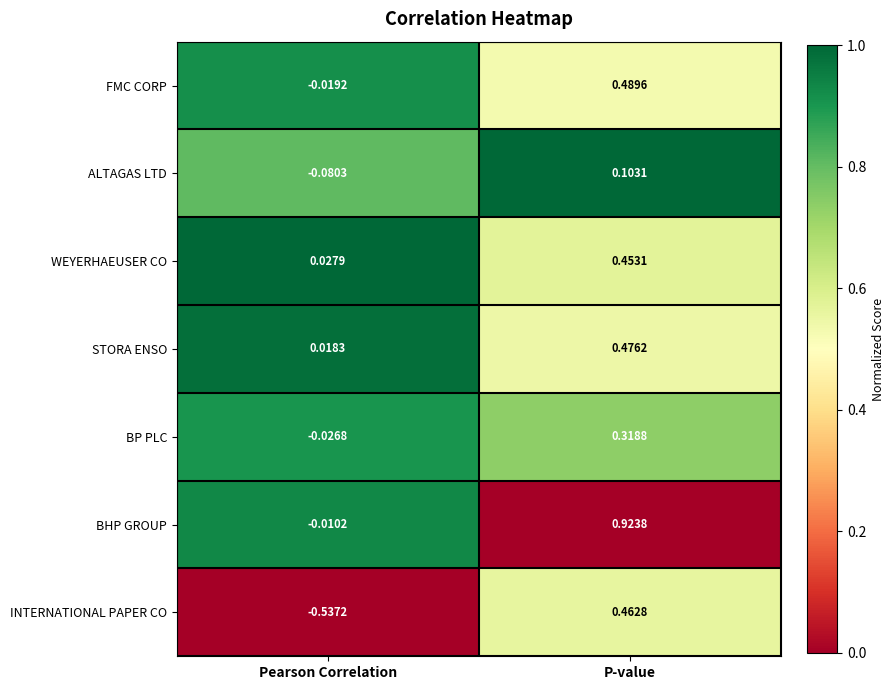

Which label corresponds to the largest value in the chart?

P-value